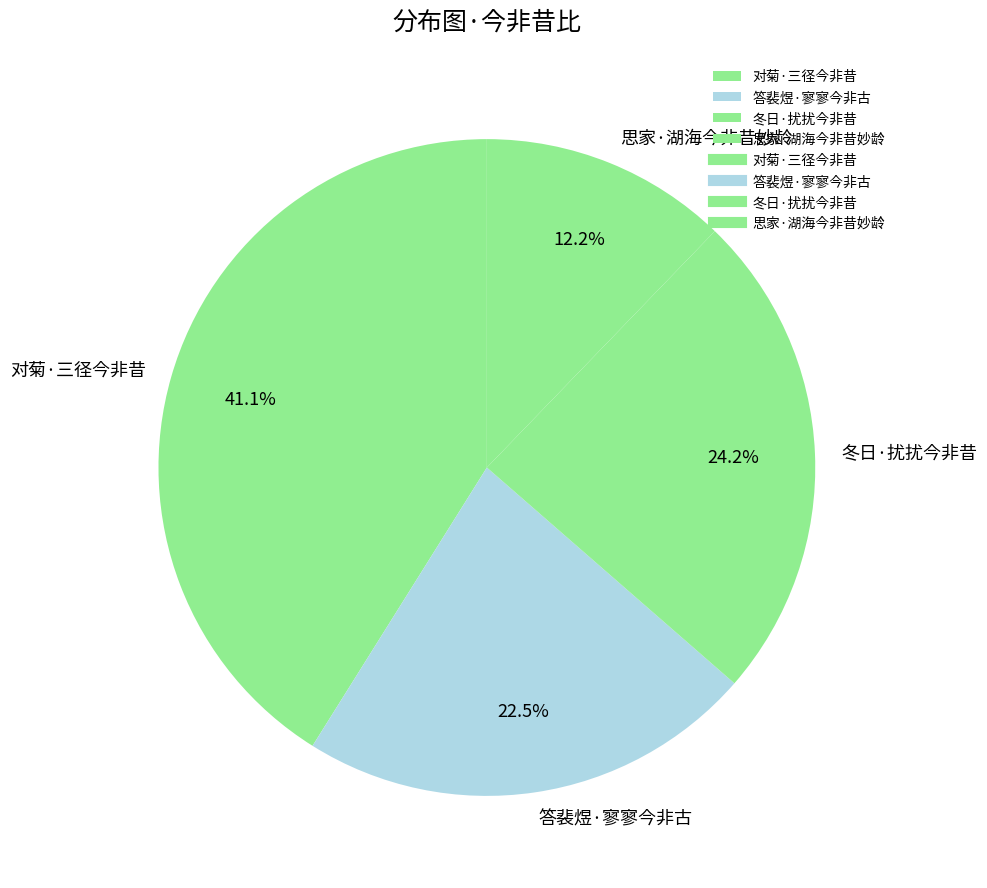

Is there any slice that represents more than half of the pie?

No